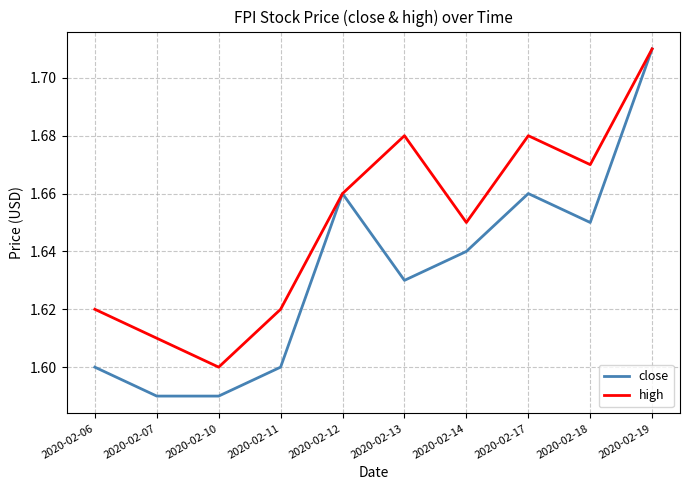

At which label is high closest to 1?

2020-02-10